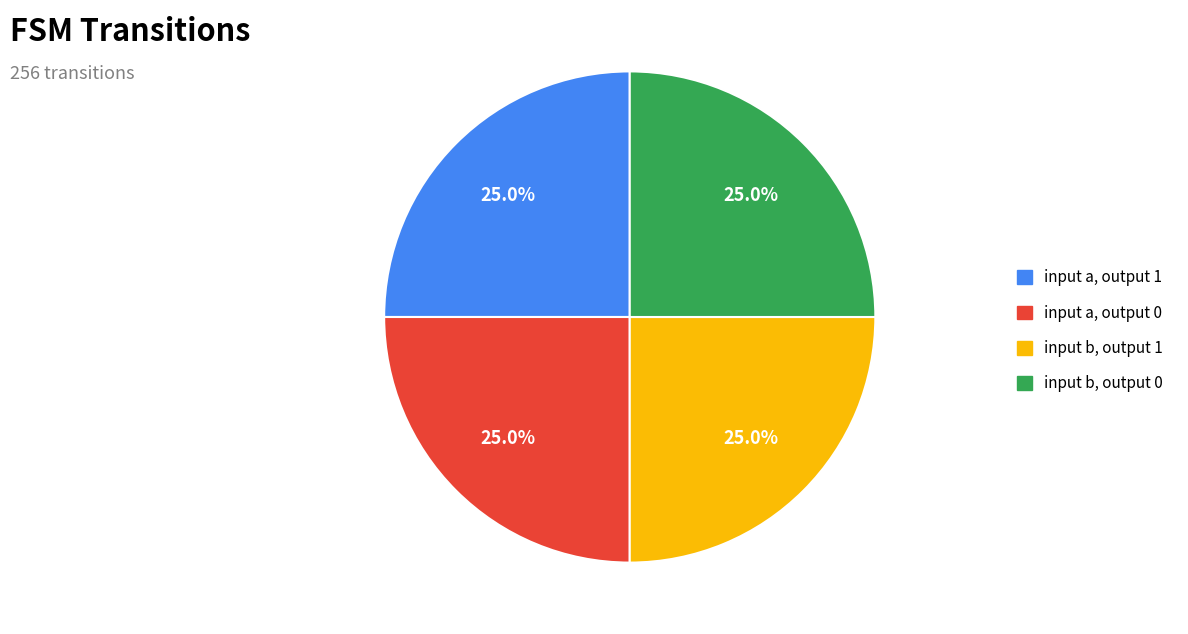

Is there a majority slice in this chart?

No